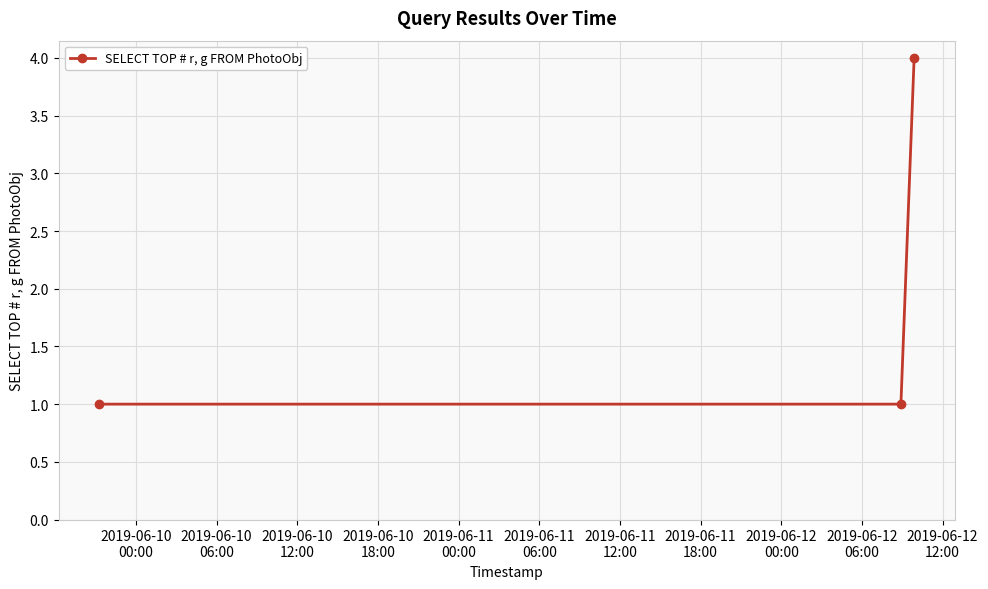

What is the value of the 2nd point from the left?

1